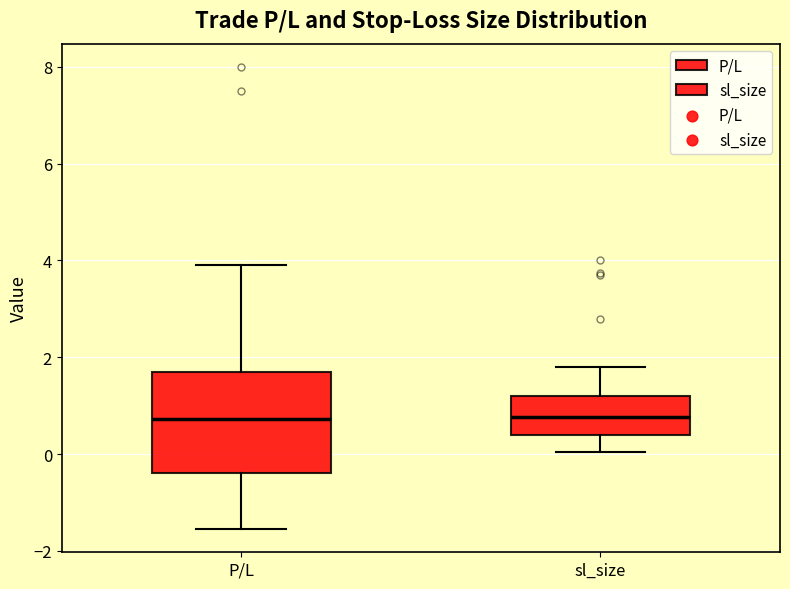

Which box is the tallest, from its lower edge to its upper edge?

P/L